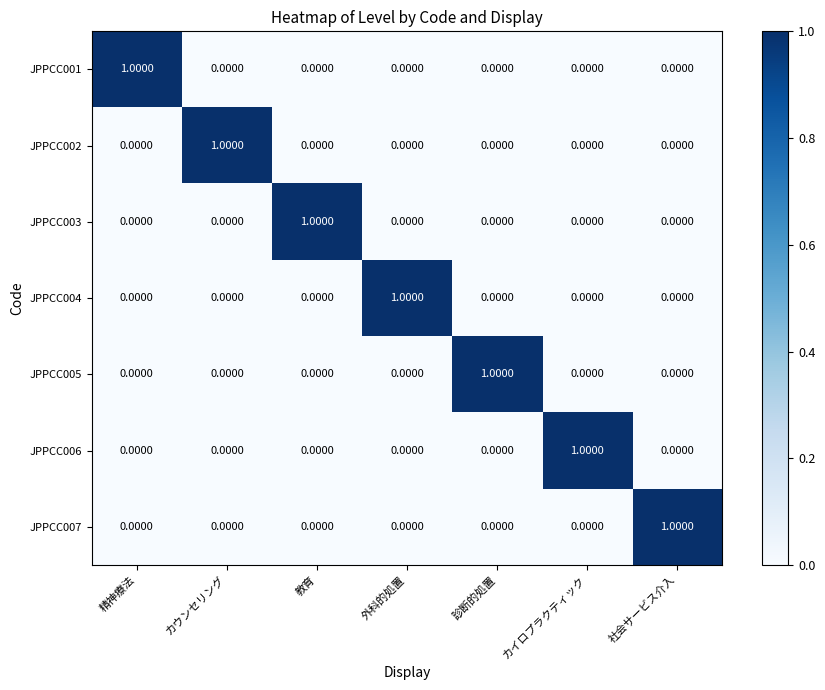

Which category has the highest value in the JPPCC002 series?

カウンセリング